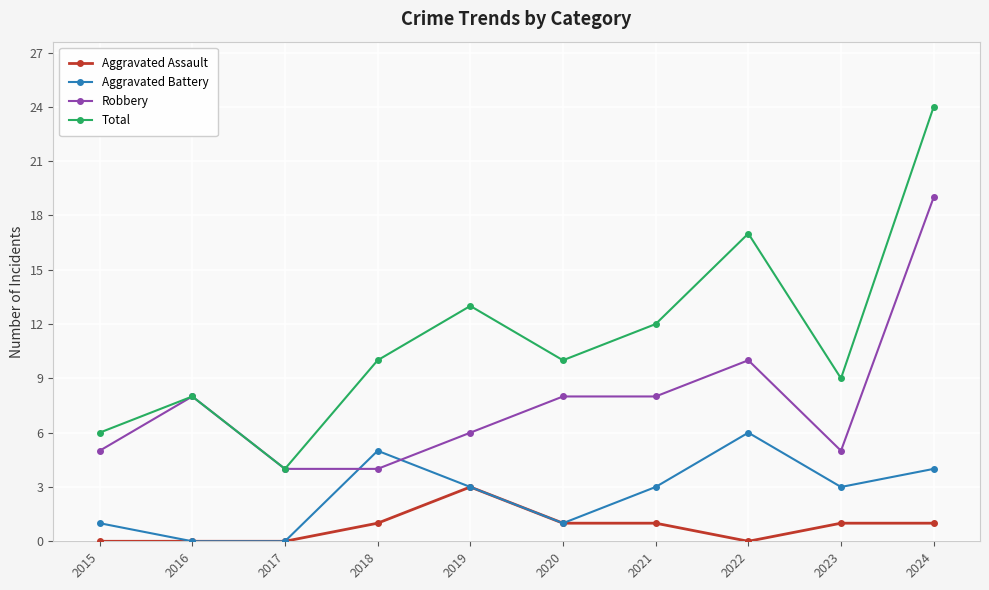

What is the difference between the highest and lowest values at 2024?

23